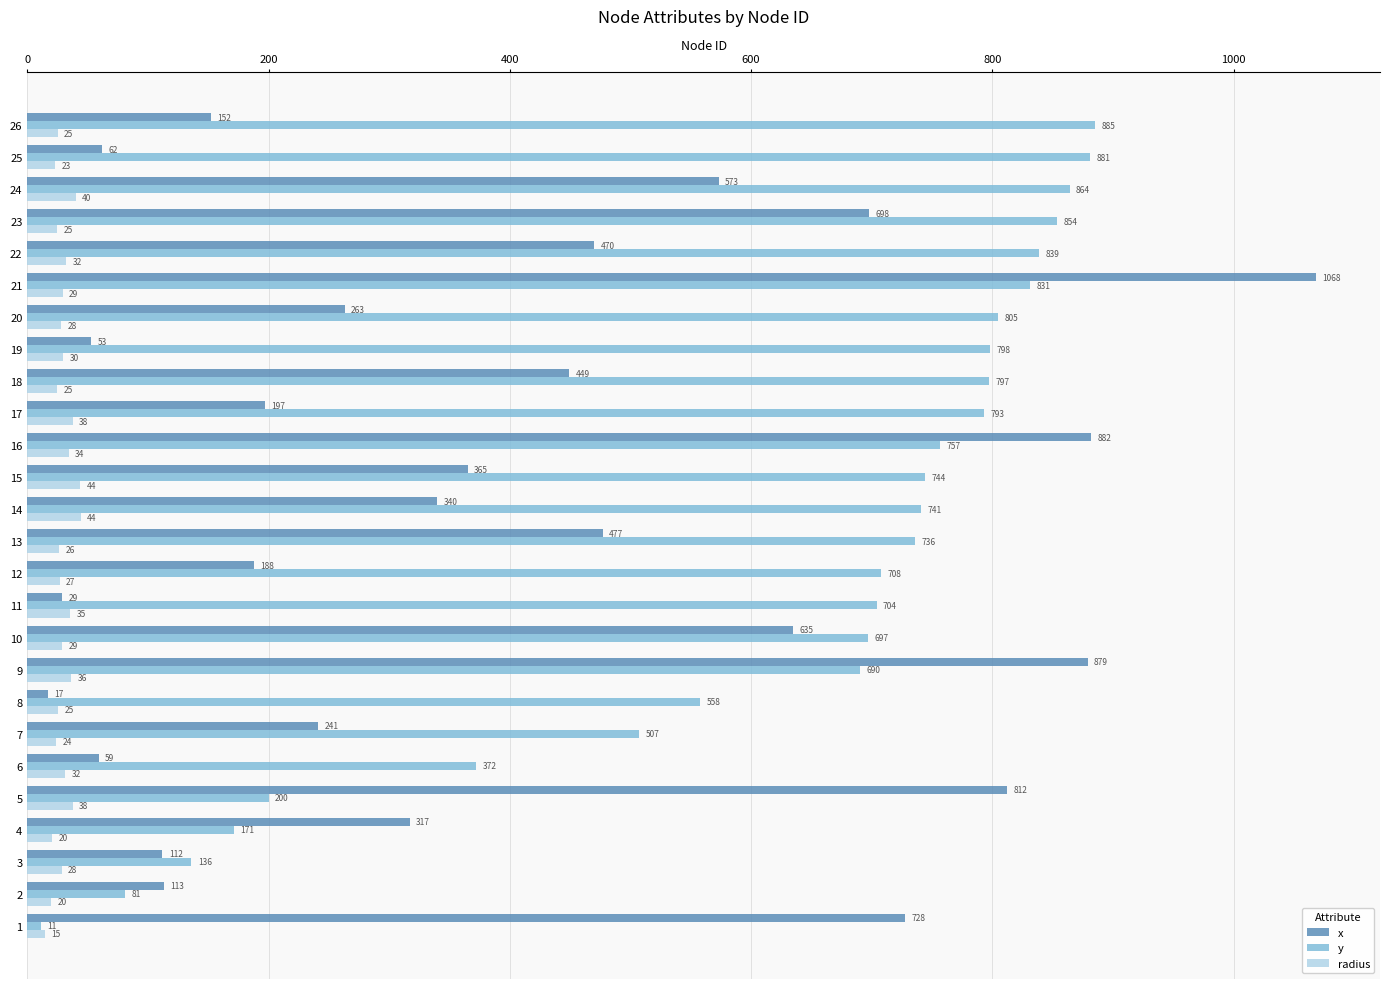

The value of radius at 13 is 26.4. True or false?

True